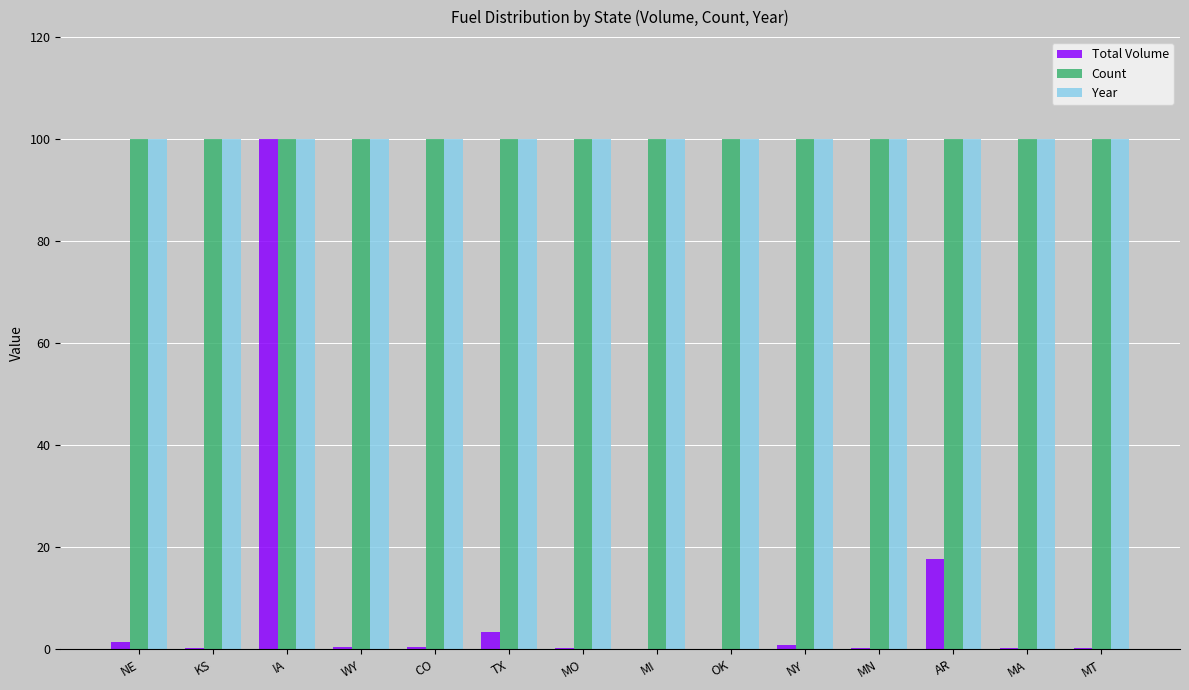

What is the maximum value shown in the chart?

100.0